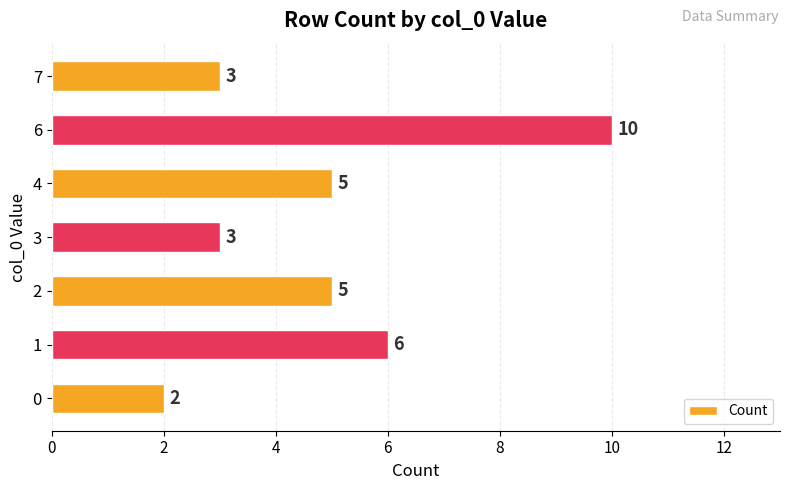

Does the chart contain stacked bars?

No